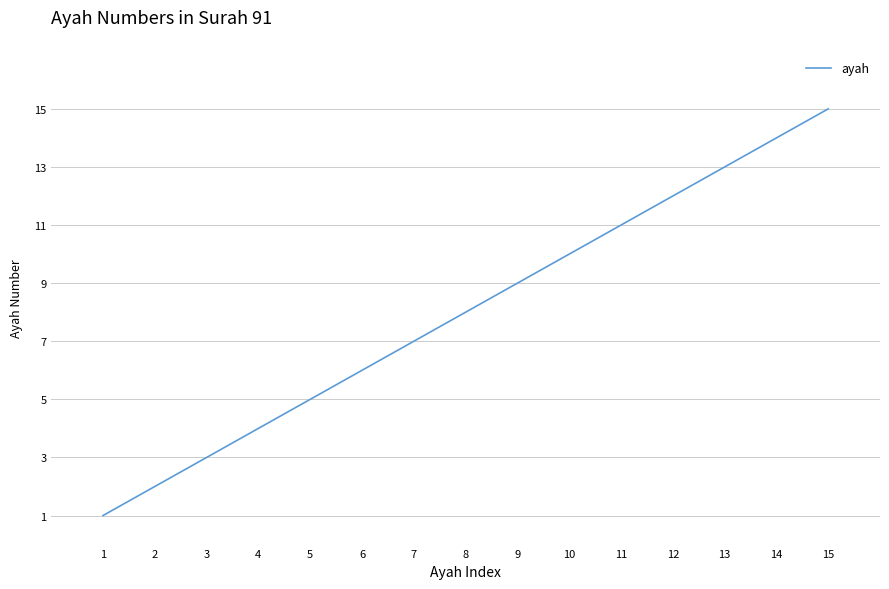

What is the difference between the maximum and minimum values?

14